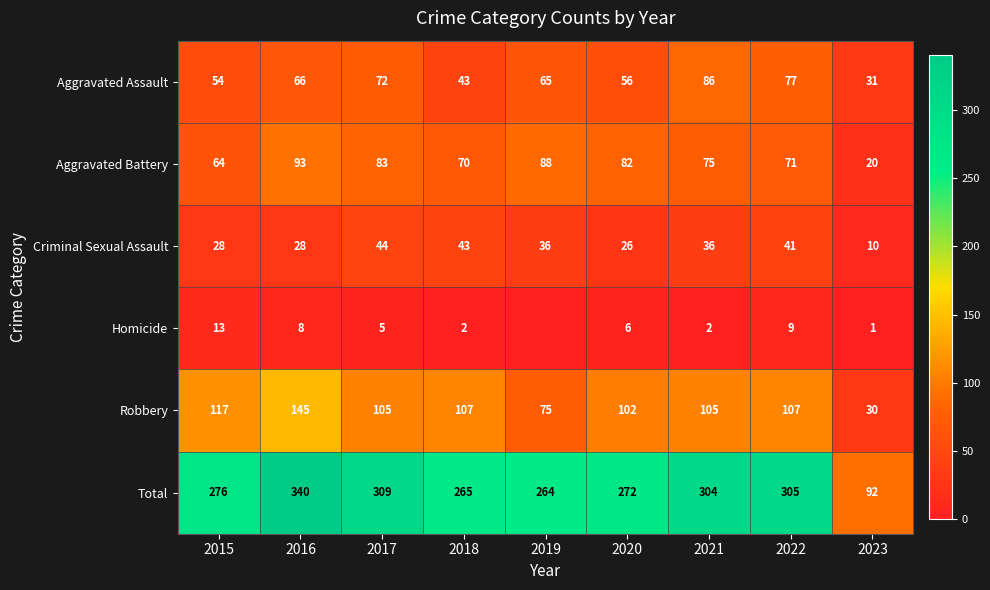

What is the total value across all series at 2021?

608